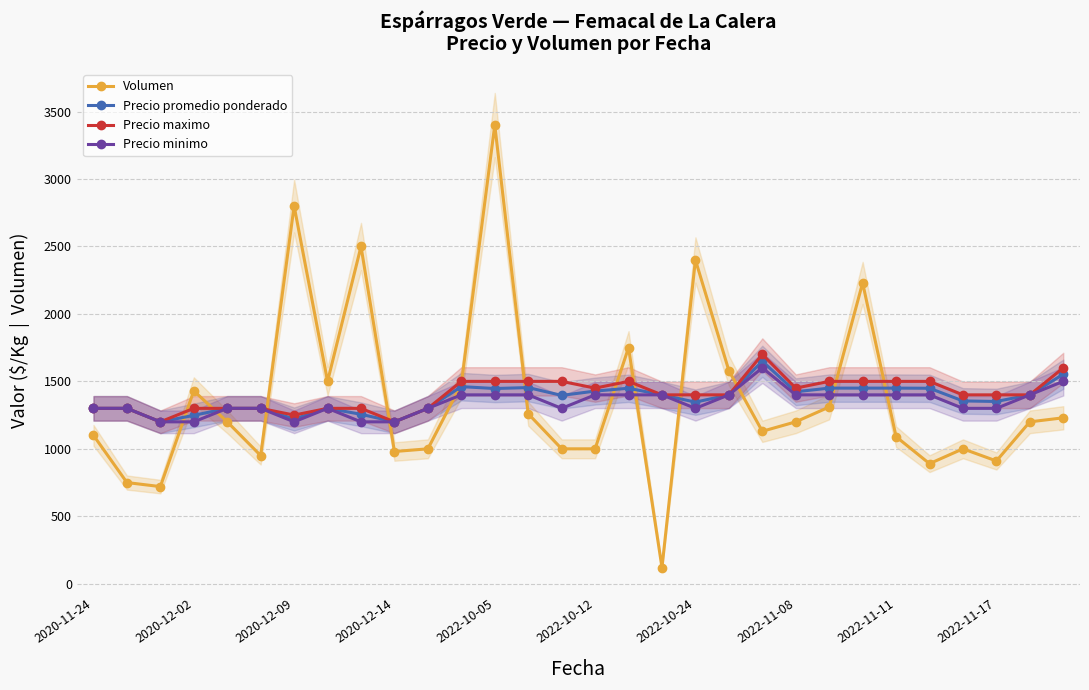

How many distinct data groups are displayed?

4